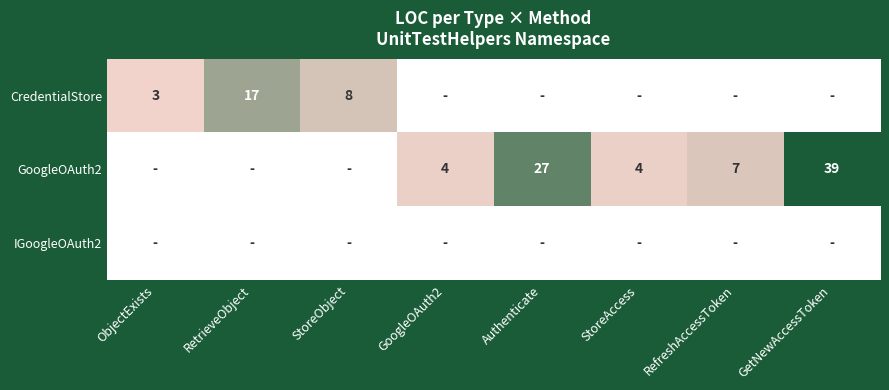

The CredentialStore series shows 17 at RetrieveObject. True or false?

True